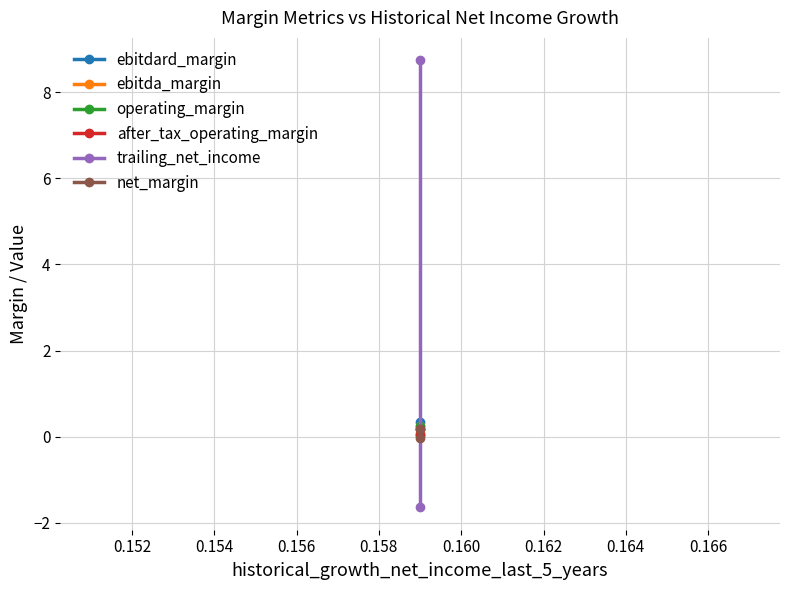

What is the value of the ebitdard_margin point at the 2nd from the left?

0.3